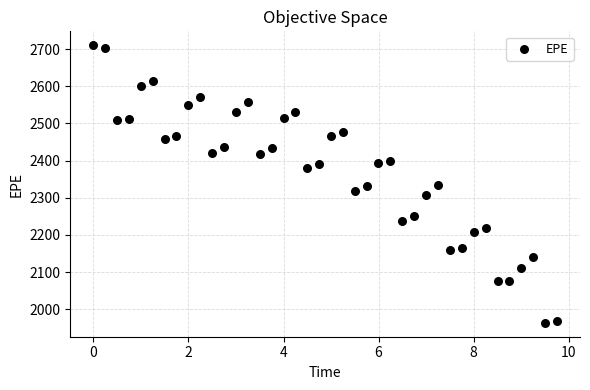

What is the range of X values (max minus min)?

9.8